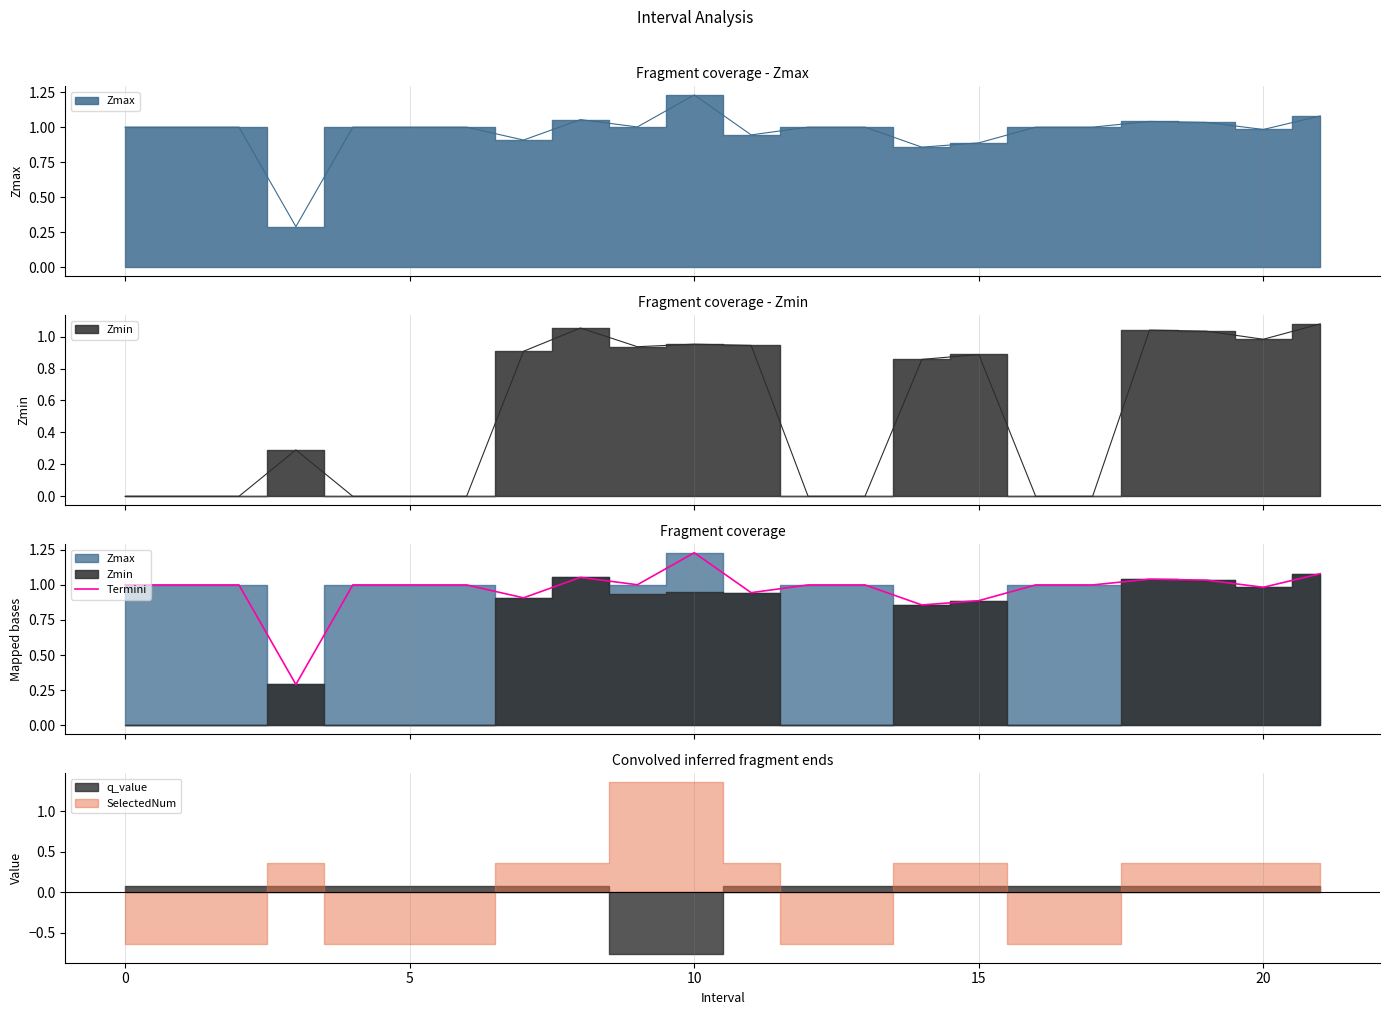

How many lines are shown in the chart?

1